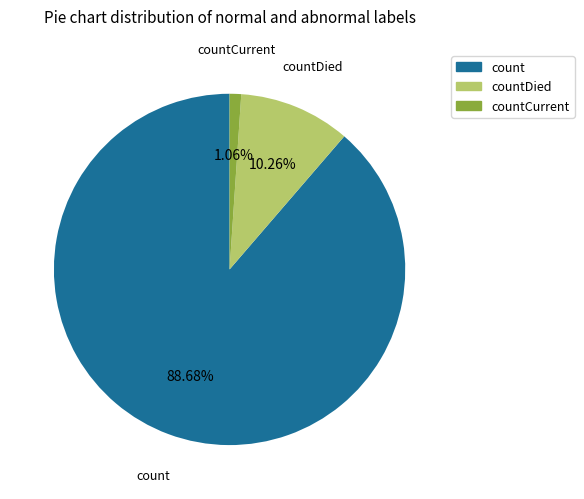

Which has a higher value, count or countDied?

count